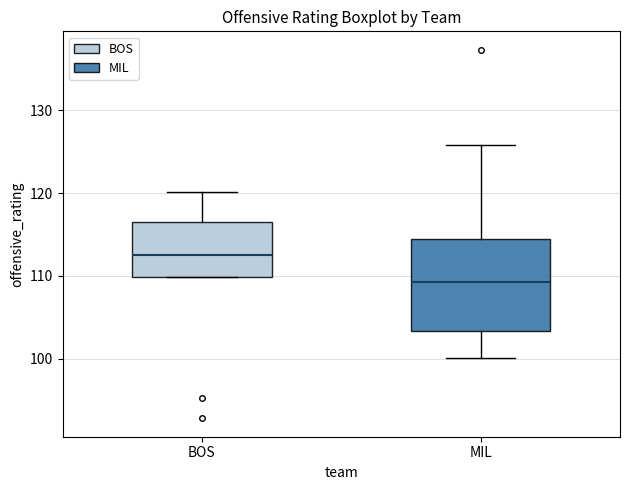

Which box has the lowest median line?

MIL